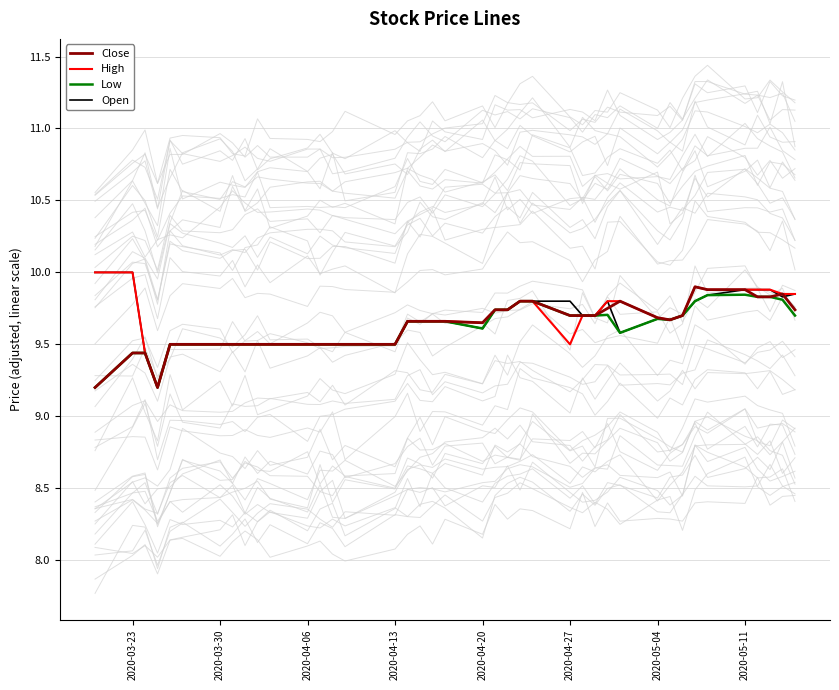

How many interior local valleys does the Close series have?

3